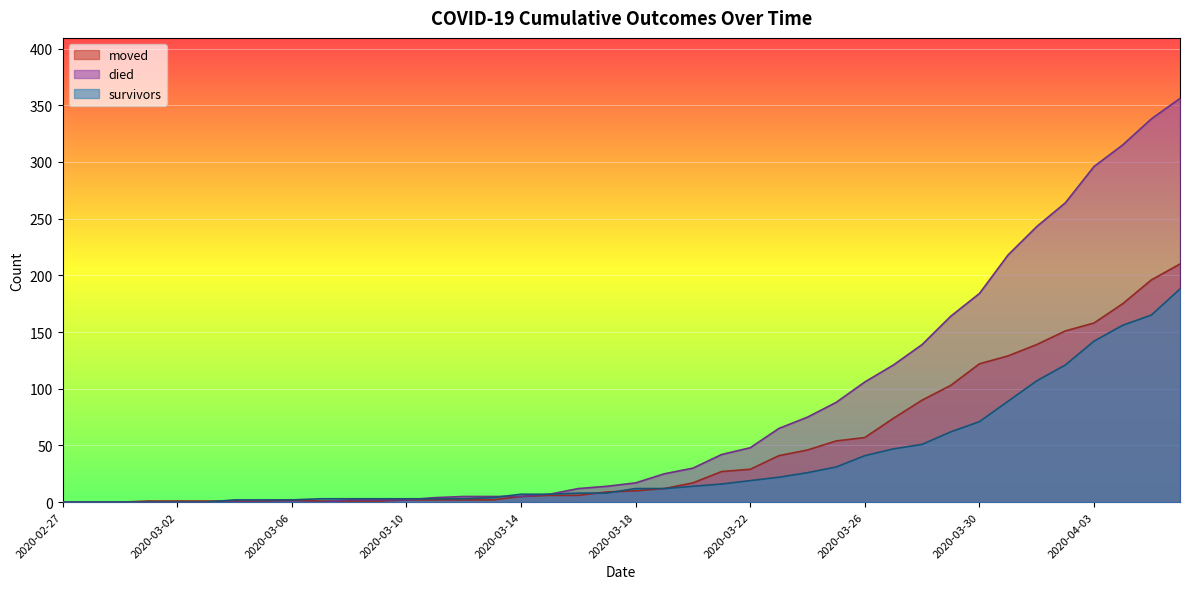

Rank the series by their maximum value, from lowest to highest.

survivors, moved, died